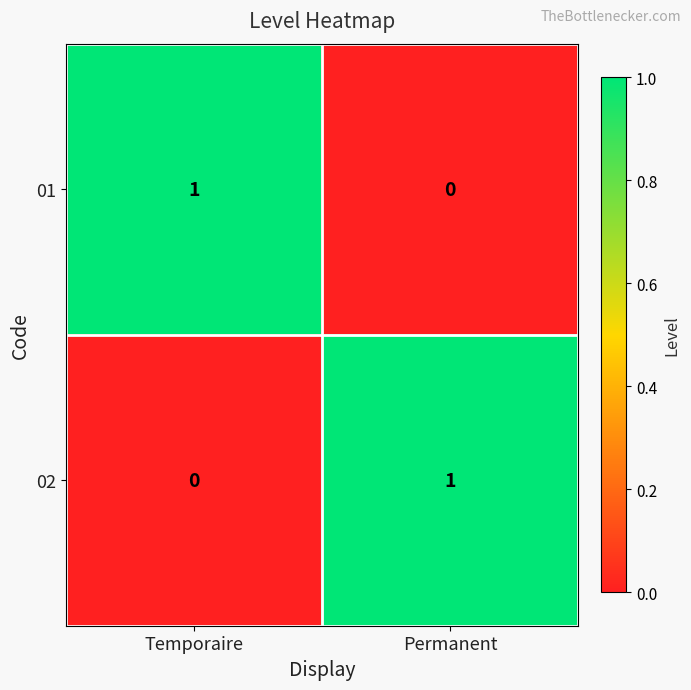

True or false: 01 has a value of 1 at Temporaire.

True